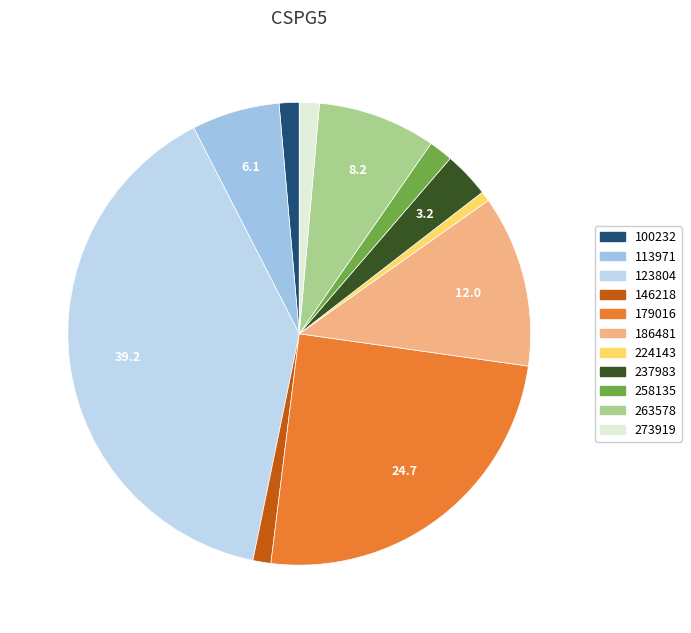

How many slices are in this pie chart?

11